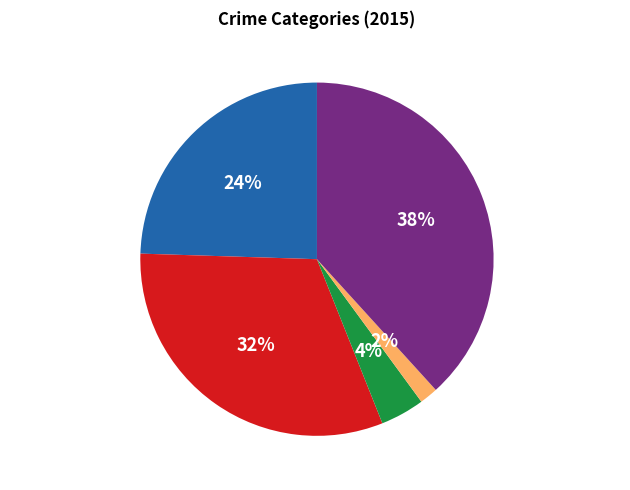

To the nearest percent, what portion does Criminal Sexual Assault represent?

4%